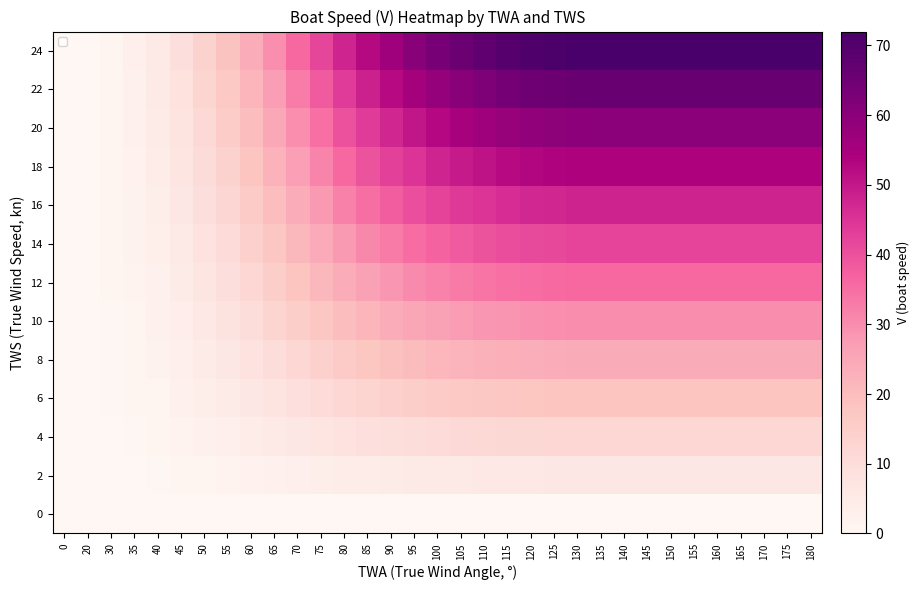

Reading left to right, list all the values displayed in this chart.

0: 0=0.0	20=0.0	30=0.0	35=0.0	40=0.0	45=0.0	50=0.0	55=0.0	60=0.0	65=0.0	70=0.0	75=0.0	80=0.0	85=0.0	90=0.0	95=0.0	100=0.0	105=0.0	110=0.0	115=0.0	120=0.0	125=0.0	130=0.0	135=0.0	140=0.0	145=0.0	150=0.0	155=0.0	160=0.0	165=0.0	170=0.0	175=0.0	180=0.0
2: 0=0.0	20=0.0	30=0.1	35=0.2	40=0.5	45=0.8	50=1.1	55=1.5	60=2.0	65=2.5	70=3.0	75=3.5	80=4.0	85=4.4	90=4.7	95=5.0	100=5.3	105=5.5	110=5.6	115=5.8	120=5.9	125=5.9	130=6.0	135=6.0	140=6.0	145=6.0	150=6.0	155=6.0	160=6.0	165=6.0	170=6.0	175=6.0	180=6.0
4: 0=0.0	20=0.0	30=0.2	35=0.5	40=0.9	45=1.5	50=2.2	55=3.0	60=4.0	65=5.0	70=6.0	75=7.0	80=8.0	85=8.8	90=9.5	95=10.1	100=10.6	105=11.0	110=11.3	115=11.6	120=11.8	125=11.9	130=12.0	135=12.0	140=12.0	145=12.0	150=12.0	155=12.0	160=12.0	165=12.0	170=12.0	175=12.0	180=12.0
6: 0=0.0	20=0.0	30=0.3	35=0.7	40=1.4	45=2.2	50=3.4	55=4.6	60=5.9	65=7.4	70=8.9	75=10.4	80=11.9	85=13.1	90=14.2	95=15.1	100=15.8	105=16.5	110=16.9	115=17.4	120=17.7	125=17.8	130=18.0	135=18.0	140=18.0	145=18.0	150=18.0	155=18.0	160=18.0	165=18.0	170=18.0	175=18.0	180=18.0
8: 0=0.0	20=0.0	30=0.4	35=1.0	40=1.8	45=3.0	50=4.5	55=6.1	60=7.9	65=9.9	70=11.9	75=13.9	80=15.9	85=17.5	90=18.9	95=20.1	100=21.1	105=21.9	110=22.6	115=23.1	120=23.6	125=23.8	130=24.0	135=24.0	140=24.0	145=24.0	150=24.0	155=24.0	160=24.0	165=24.0	170=24.0	175=24.0	180=24.0
10: 0=0.0	20=0.1	30=0.6	35=1.2	40=2.2	45=3.8	50=5.6	55=7.6	60=9.9	65=12.4	70=14.9	75=17.4	80=19.9	85=21.9	90=23.6	95=25.1	100=26.4	105=27.4	110=28.2	115=28.9	120=29.4	125=29.7	130=29.9	135=30.0	140=30.0	145=30.0	150=30.0	155=30.0	160=30.0	165=30.0	170=30.0	175=30.0	180=30.0
12: 0=0.0	20=0.1	30=0.7	35=1.4	40=2.7	45=4.5	50=6.8	55=9.1	60=11.8	65=14.9	70=17.9	75=20.9	80=23.9	85=26.3	90=28.4	95=30.2	100=31.7	105=32.9	110=33.8	115=34.7	120=35.3	125=35.6	130=35.9	135=36.0	140=36.0	145=36.0	150=36.0	155=36.0	160=36.0	165=36.0	170=36.0	175=36.0	180=36.0
14: 0=0.0	20=0.1	30=0.8	35=1.7	40=3.2	45=5.3	50=7.9	55=10.7	60=13.8	65=17.3	70=20.8	75=24.4	80=27.9	85=30.7	90=33.1	95=35.2	100=37.0	105=38.4	110=39.5	115=40.5	120=41.2	125=41.6	130=41.9	135=42.0	140=42.0	145=42.0	150=42.0	155=42.0	160=42.0	165=42.0	170=42.0	175=42.0	180=42.0
16: 0=0.0	20=0.1	30=0.9	35=1.9	40=3.6	45=6.0	50=9.0	55=12.2	60=15.8	65=19.8	70=23.8	75=27.8	80=31.8	85=35.0	90=37.8	95=40.2	100=42.3	105=43.9	110=45.1	115=46.3	120=47.1	125=47.5	130=47.9	135=48.0	140=48.0	145=48.0	150=48.0	155=48.0	160=48.0	165=48.0	170=48.0	175=48.0	180=48.0
18: 0=0.0	20=0.1	30=1.0	35=2.2	40=4.1	45=6.8	50=10.1	55=13.7	60=17.8	65=22.3	70=26.8	75=31.3	80=35.8	85=39.4	90=42.6	95=45.3	100=47.6	105=49.4	110=50.8	115=52.1	120=53.0	125=53.5	130=53.9	135=54.0	140=54.0	145=54.0	150=54.0	155=54.0	160=54.0	165=54.0	170=54.0	175=54.0	180=54.0
20: 0=0.0	20=0.1	30=1.1	35=2.4	40=4.5	45=7.5	50=11.2	55=15.2	60=19.8	65=24.8	70=29.8	75=34.8	80=39.8	85=43.8	90=47.3	95=50.3	100=52.8	105=54.8	110=56.4	115=57.9	120=58.9	125=59.4	130=59.9	135=60.0	140=60.0	145=60.0	150=60.0	155=60.0	160=60.0	165=60.0	170=60.0	175=60.0	180=60.0
22: 0=0.0	20=0.1	30=1.2	35=2.6	40=5.0	45=8.3	50=12.4	55=16.8	60=21.7	65=27.2	70=32.7	75=38.3	80=43.8	85=48.2	90=52.0	95=55.4	100=58.1	105=60.3	110=62.0	115=63.6	120=64.8	125=65.3	130=65.9	135=66.0	140=66.0	145=66.0	150=66.0	155=66.0	160=66.0	165=66.0	170=66.0	175=66.0	180=66.0
24: 0=0.0	20=0.1	30=1.3	35=2.9	40=5.4	45=9.0	50=13.5	55=18.3	60=23.7	65=29.7	70=35.7	75=41.7	80=47.7	85=52.6	90=56.8	95=60.4	100=63.4	105=65.8	110=67.6	115=69.4	120=70.7	125=71.3	130=71.9	135=72.0	140=72.0	145=72.0	150=72.0	155=72.0	160=72.0	165=72.0	170=72.0	175=72.0	180=72.0